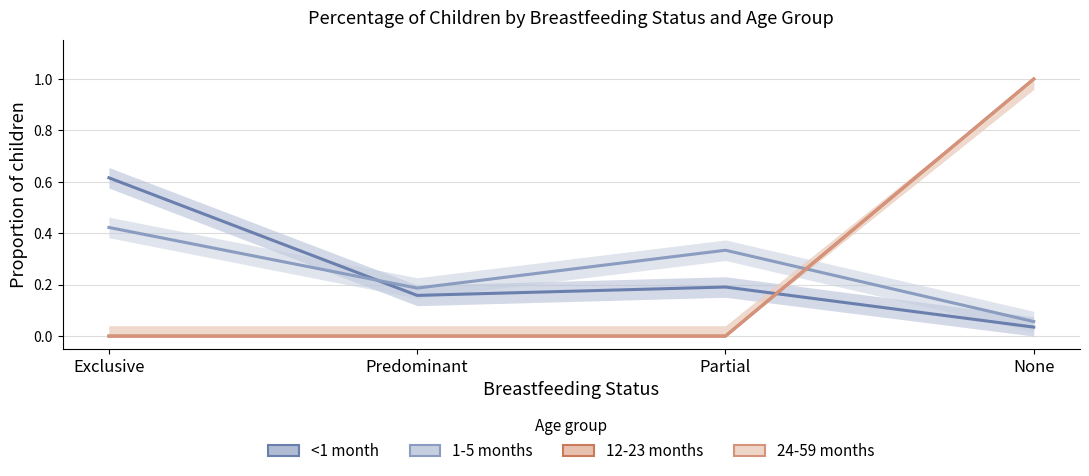

True or false: 1-5 months has a value of 0.1 at Exclusive.

False